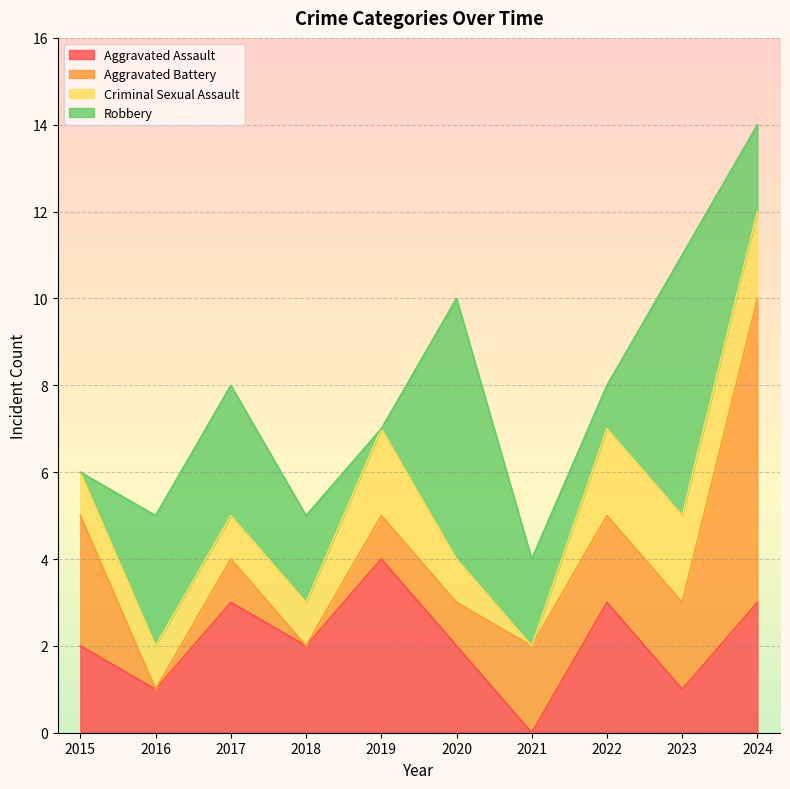

Rank the categories by Criminal Sexual Assault value from lowest to highest.

2021, 2015, 2016, 2017, 2018, 2020, 2019, 2022, 2023, 2024